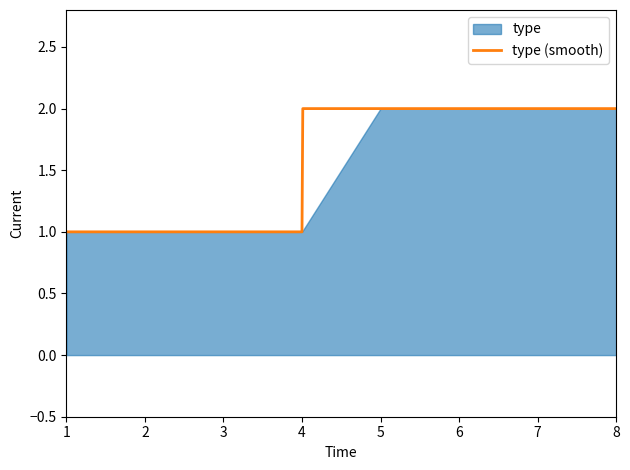

What is the difference between the maximum and minimum values?

1